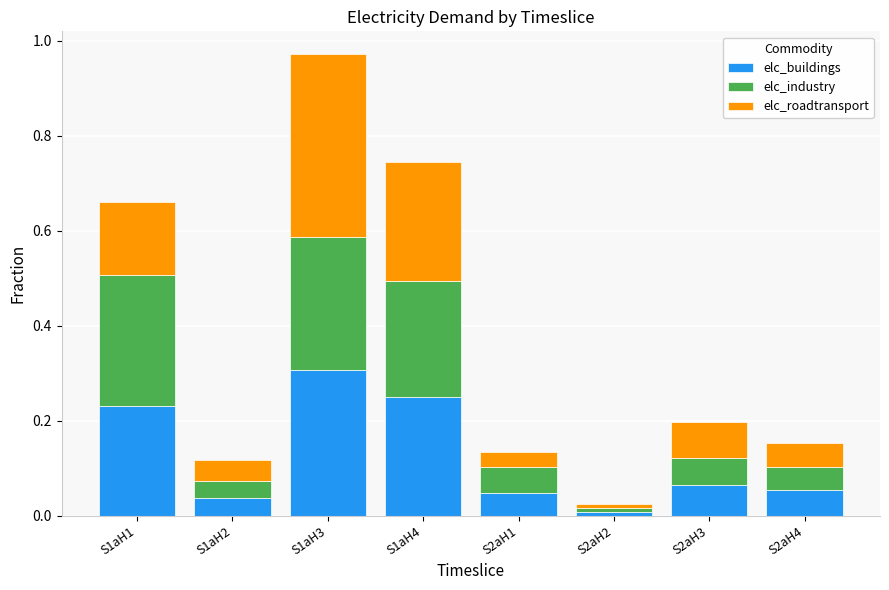

How many series are shown in this chart?

3